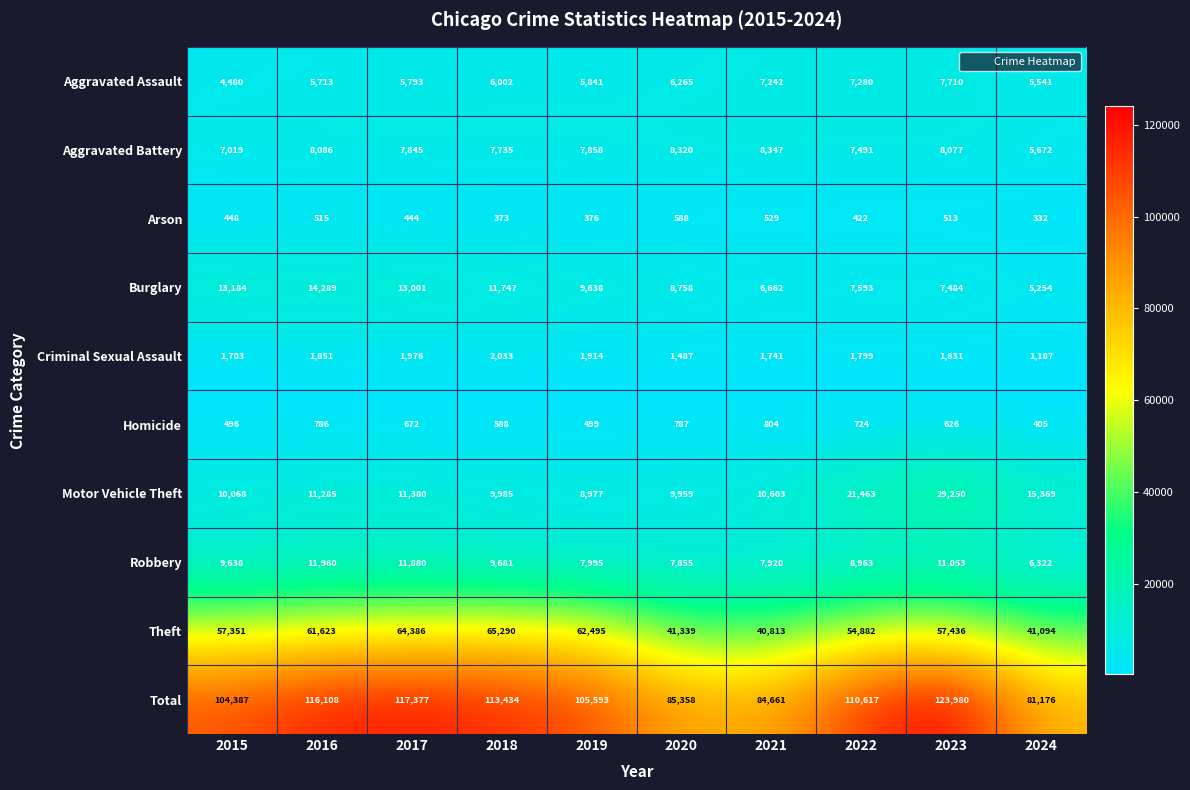

What is the approximate value of Arson at 2019, to the nearest 10?

380